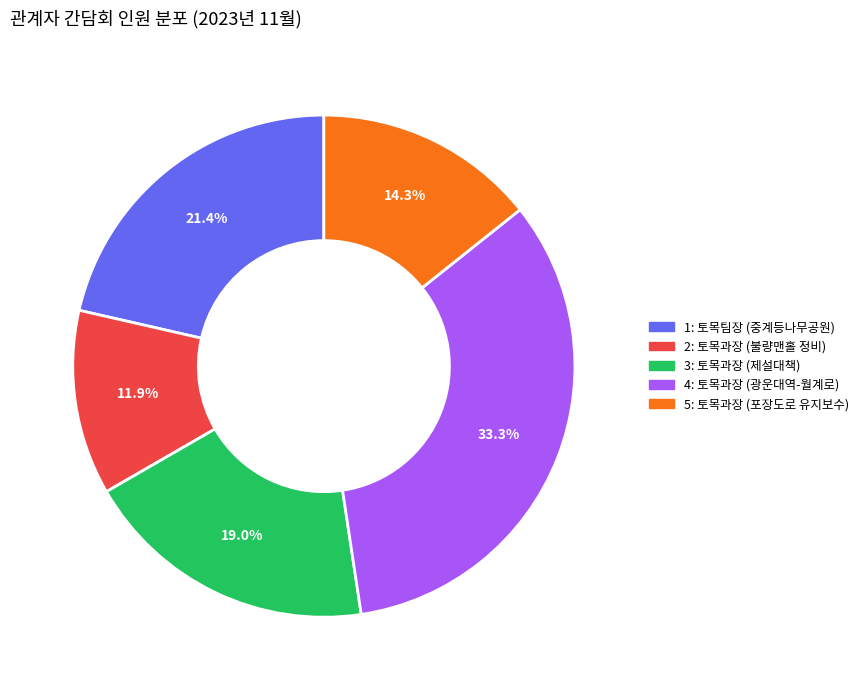

Which category has the biggest portion of the pie?

4: 토목과장 (광운대역-월계로)